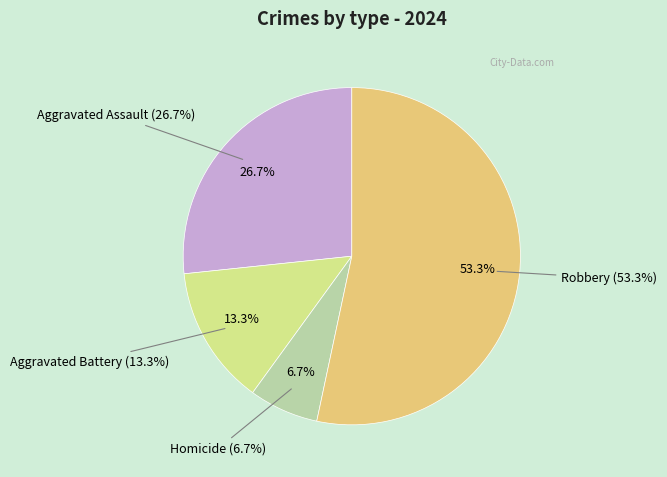

Is it true that Homicide is 13% of the pie?

False